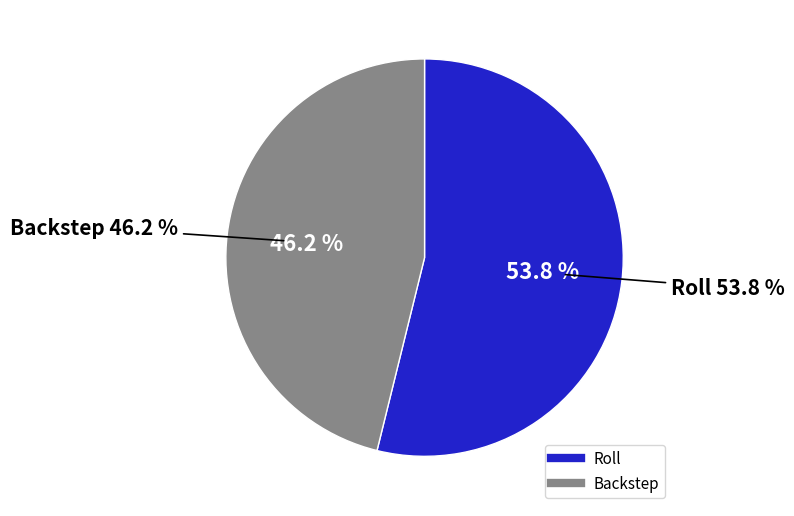

Rank the categories by value from lowest to highest.

Backstep, Roll